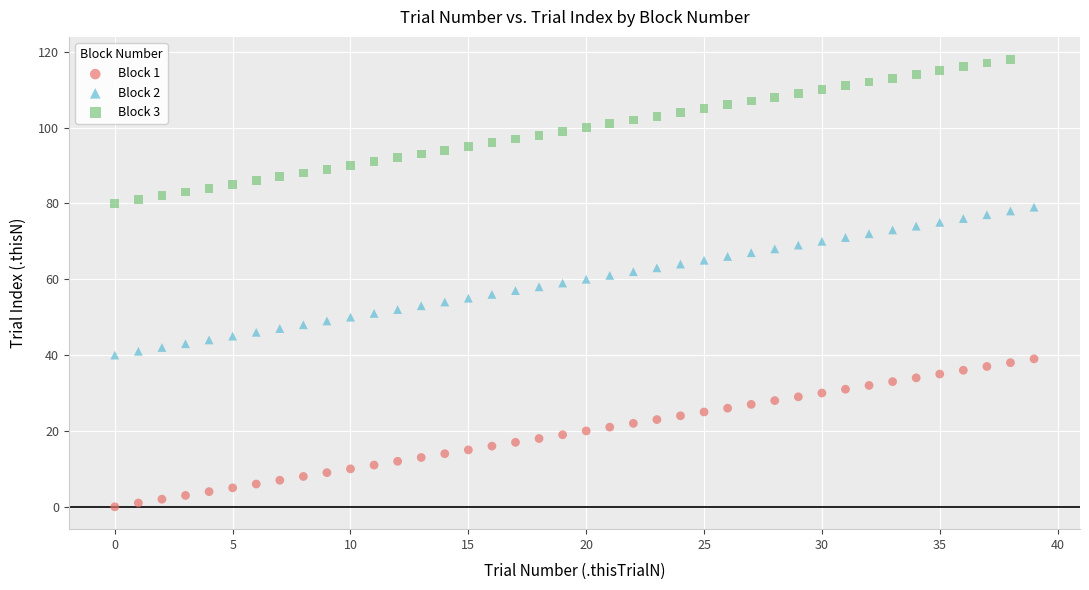

Which series contains the lowest Y value?

Block 1